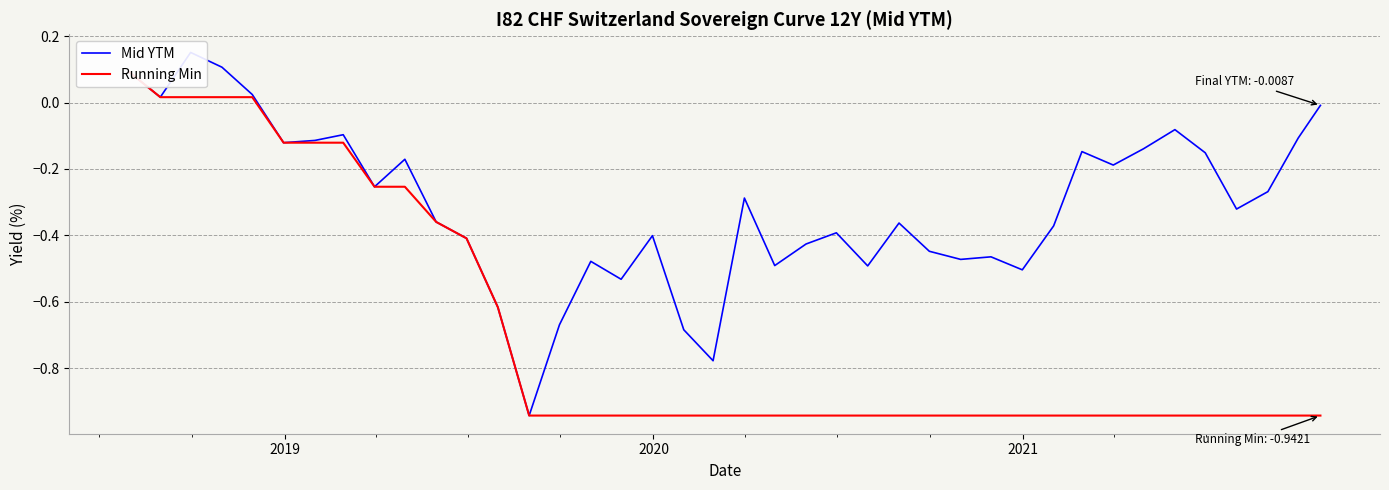

Rank the series by their maximum value, from lowest to highest.

Running Min, Mid YTM